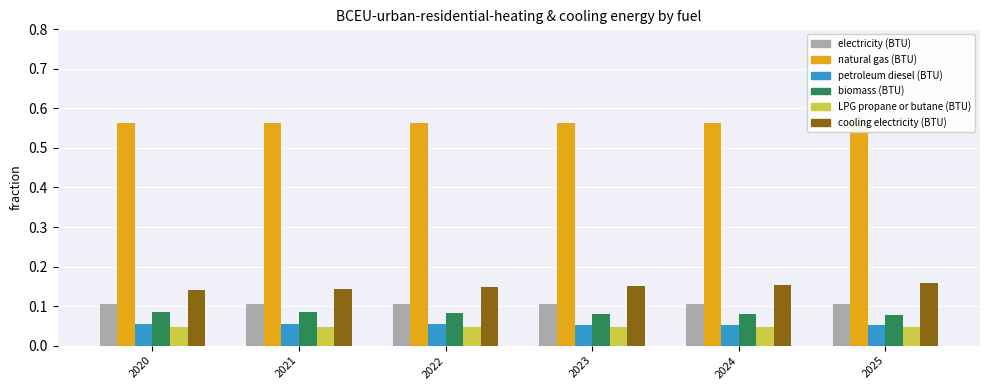

Reading left to right, transcribe all the data shown in this chart.

electricity (BTU): 2020=0.1	2021=0.1	2022=0.1	2023=0.1	2024=0.1	2025=0.1
natural gas (BTU): 2020=0.6	2021=0.6	2022=0.6	2023=0.6	2024=0.6	2025=0.6
petroleum diesel (BTU): 2020=0.1	2021=0.1	2022=0.1	2023=0.1	2024=0.1	2025=0.1
biomass (BTU): 2020=0.1	2021=0.1	2022=0.1	2023=0.1	2024=0.1	2025=0.1
LPG propane or butane (BTU): 2020=0.0	2021=0.0	2022=0.0	2023=0.0	2024=0.0	2025=0.0
cooling electricity (BTU): 2020=0.1	2021=0.1	2022=0.1	2023=0.2	2024=0.2	2025=0.2